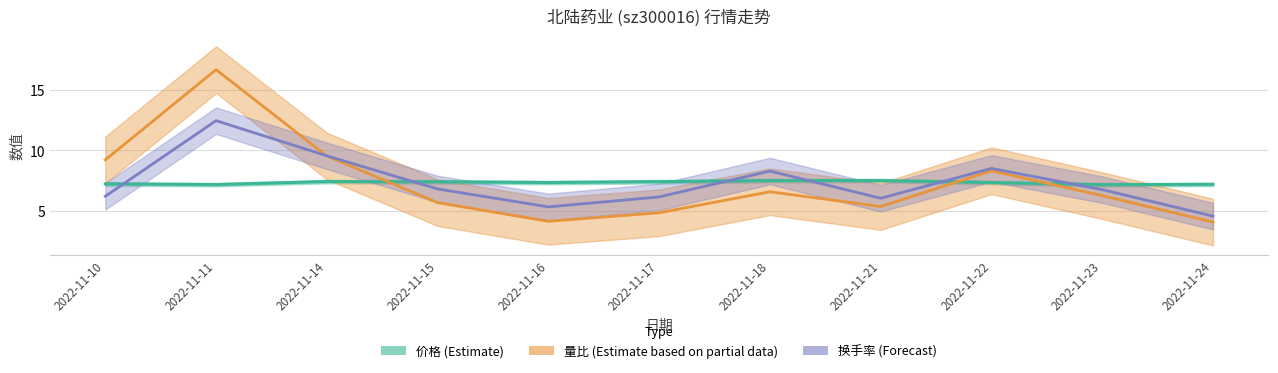

Reading right to left, what are all the values shown in this chart?

价格: 7.2	7.2	7.3	7.5	7.5	7.4	7.3	7.4	7.4	7.2	7.2
量比: 4.1	6.3	8.3	5.4	6.6	4.9	4.2	5.7	9.5	16.6	9.2
换手率: 4.6	6.8	8.5	6.1	8.3	6.2	5.3	6.8	9.6	12.4	6.2